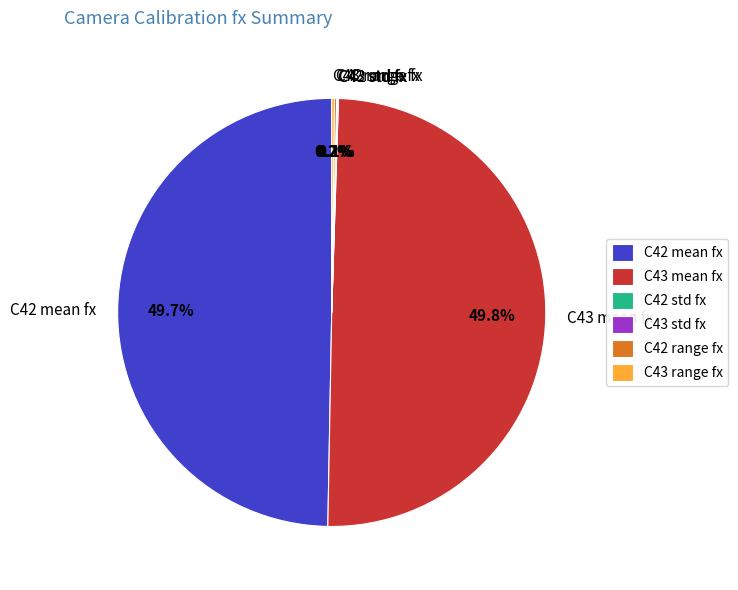

How much of the chart is everything except C42 mean fx?

50.3%